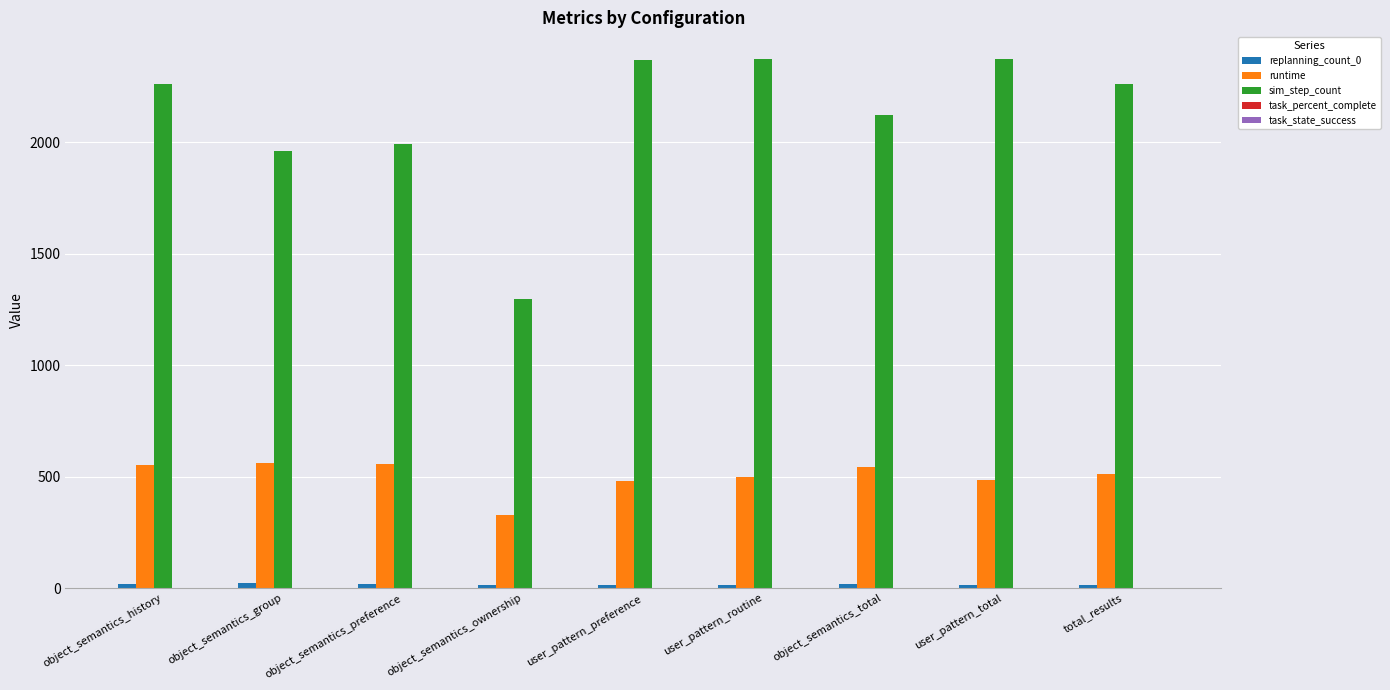

True or false: runtime has a value of 363.7 at object_semantics_history.

False